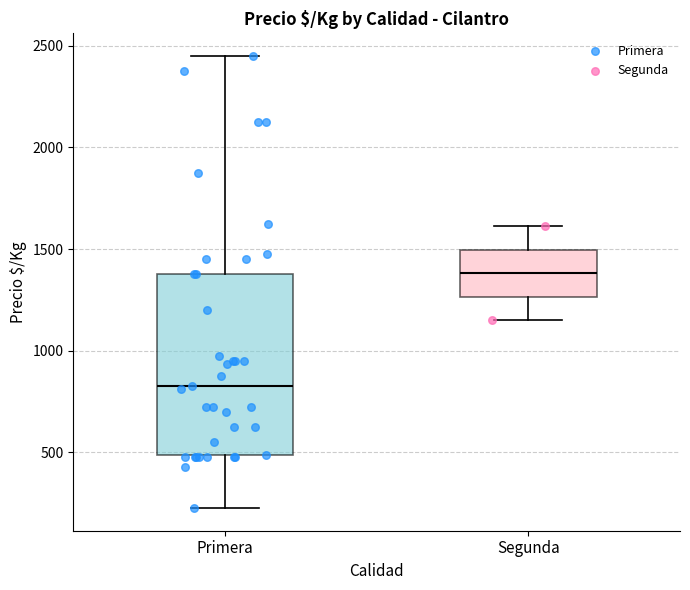

Which box has the highest median line?

Segunda